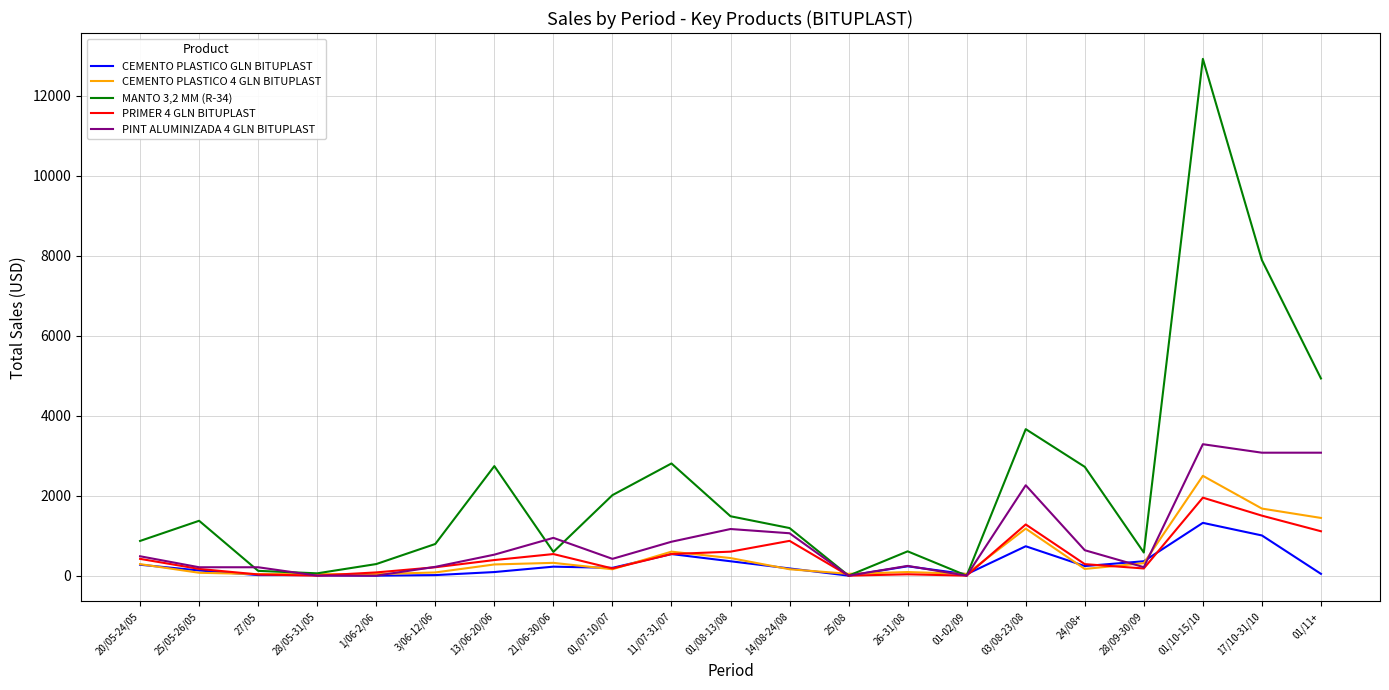

Between 28/05-31/05 and 24/08+, which series saw the biggest shift?

MANTO 3,2 MM (R-34)